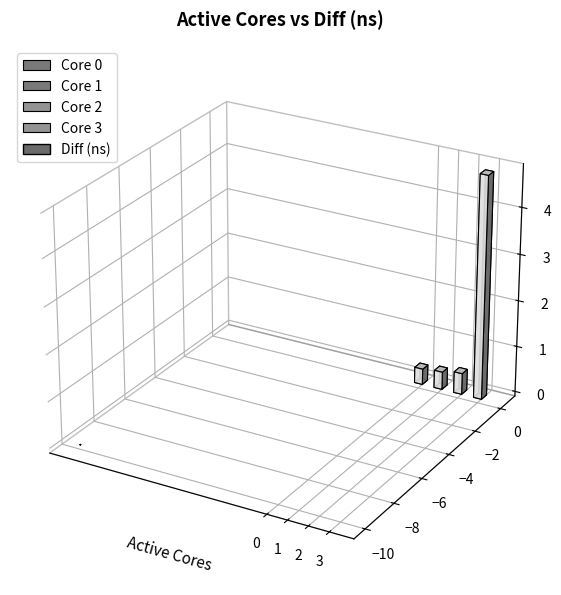

Rank the categories by value from lowest to highest.

0, 1, 2, 3